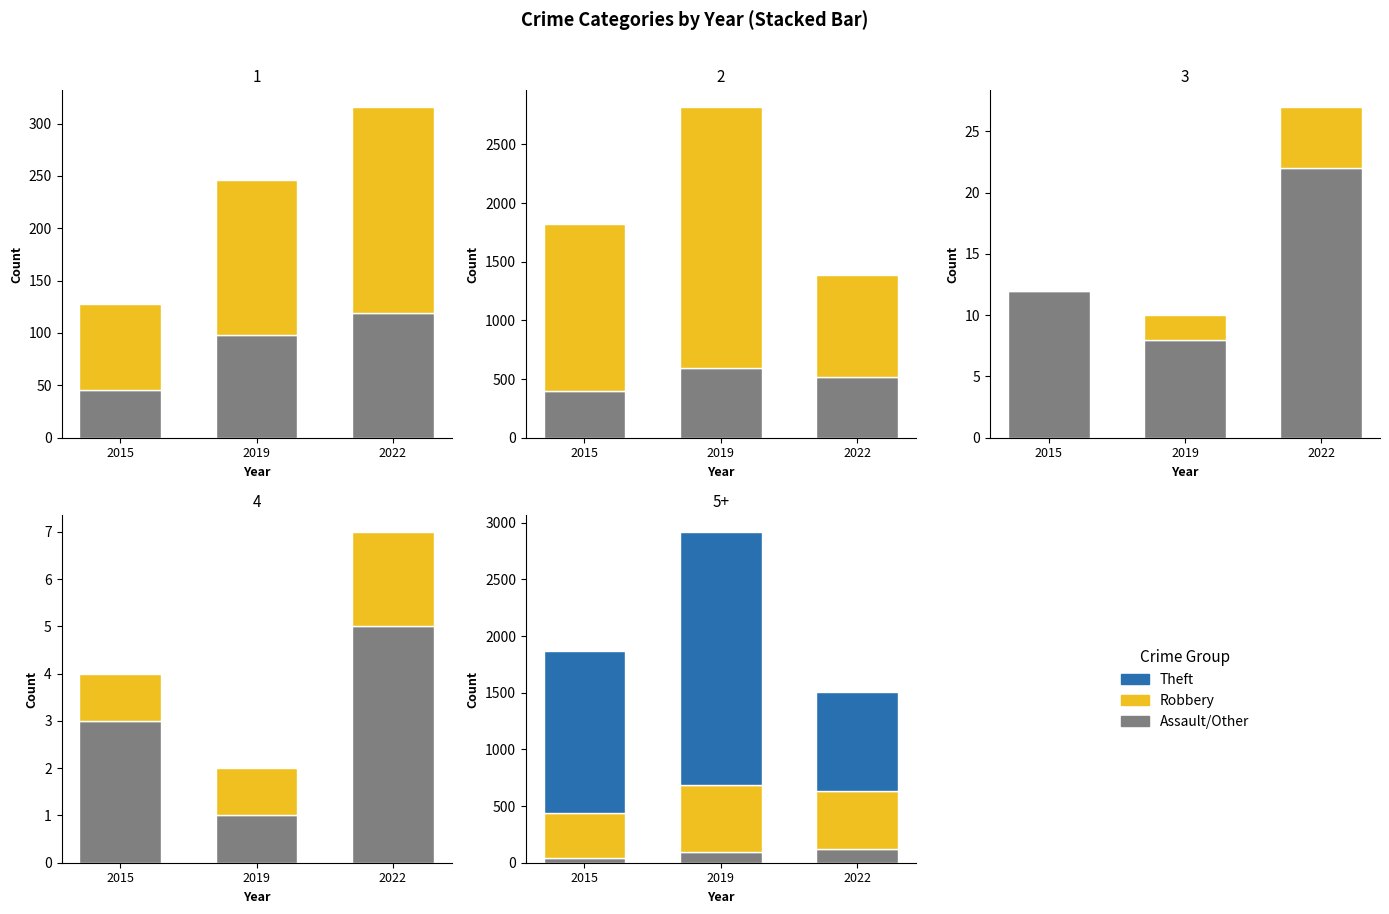

What is the spread (max minus min) of values at Aggravated Assault?

73